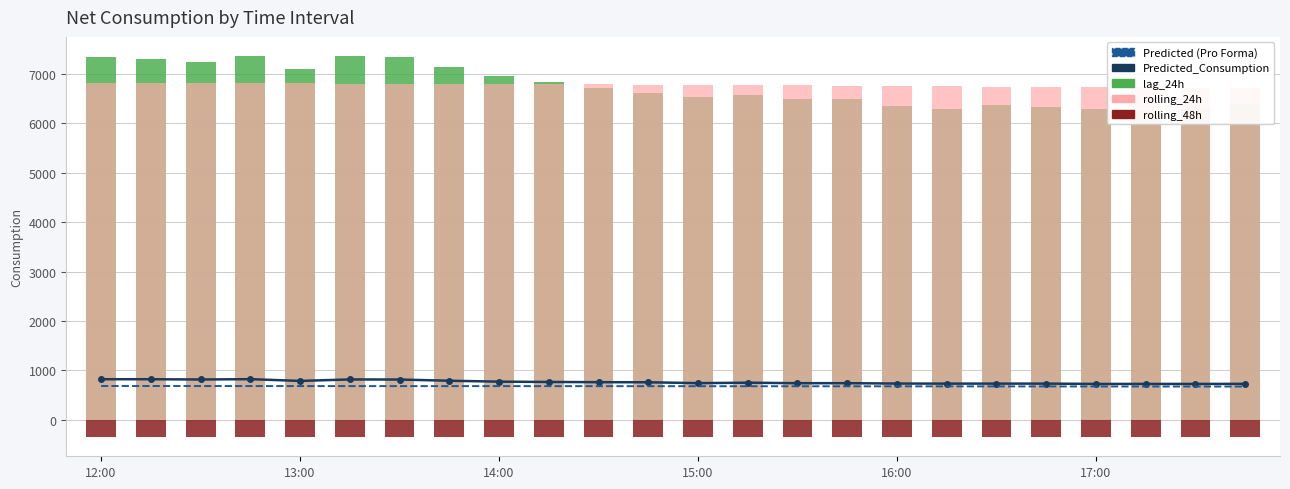

Which series changed the most between 20 and 22?

rolling_24h